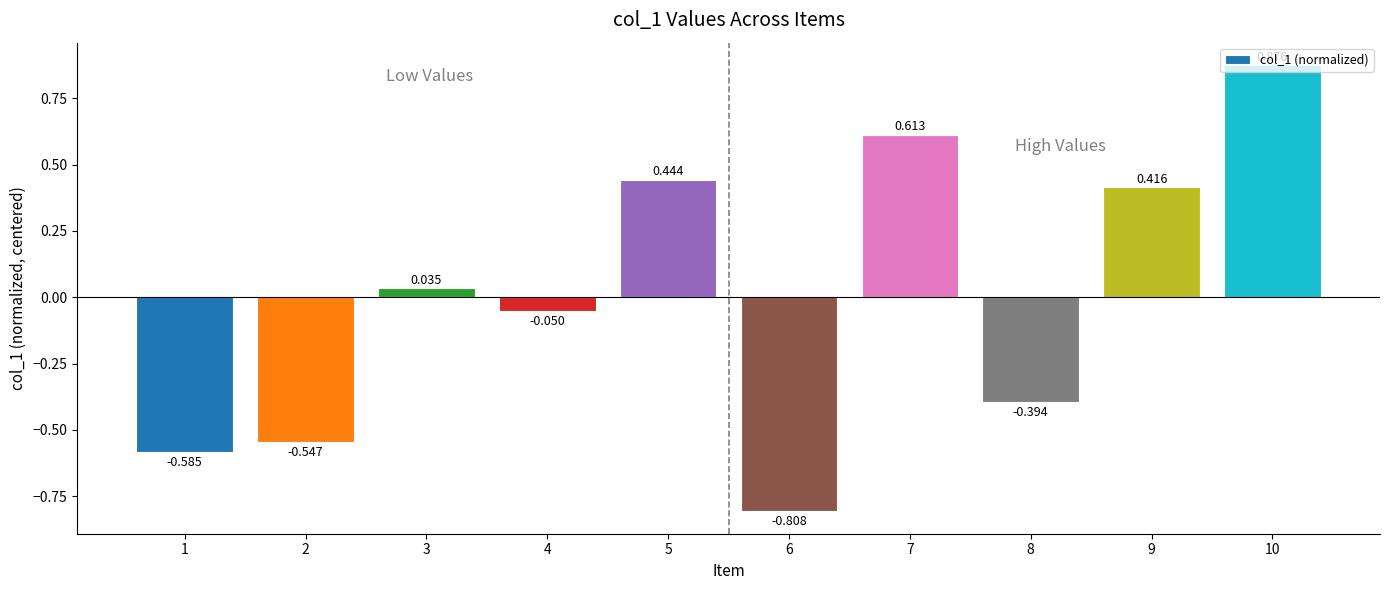

Between 3 and 8, which is larger?

3